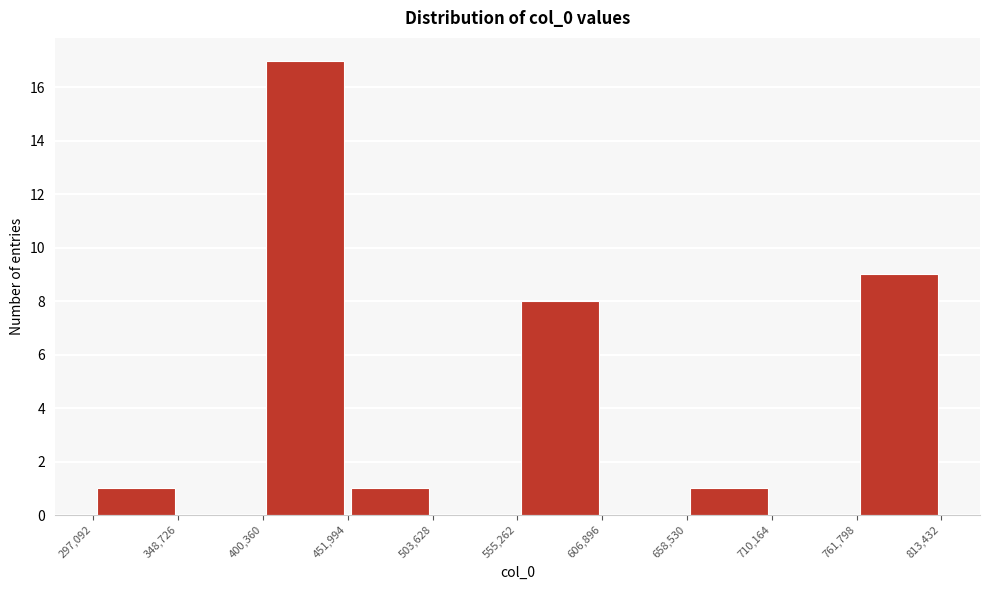

What is the height of the bar covering 761,798 to 813,432 on the x-axis? The values are not printed on the chart, so give them approximately, as read against the axis.

9